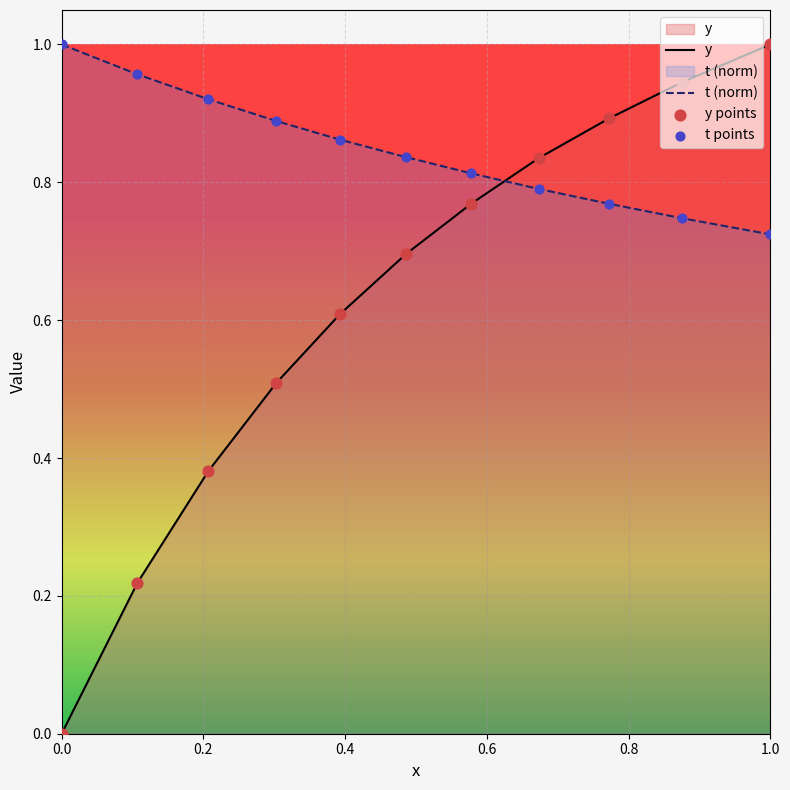

What is the total value across all series at 0.303?

1.4